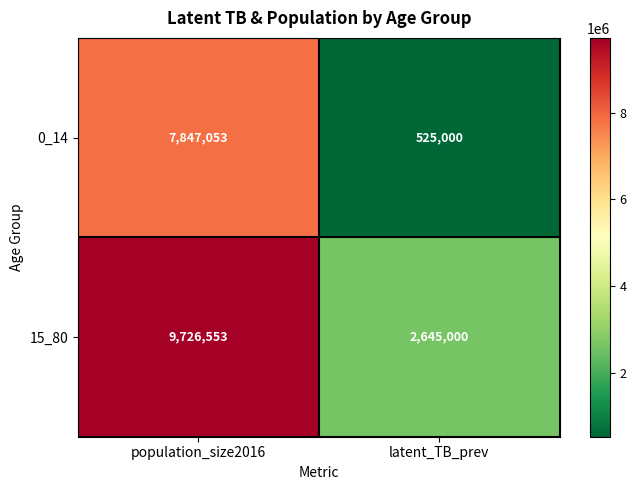

Reading right to left, list all the values displayed in this chart.

0_14: latent_TB_prev=525000	population_size2016=7847053
15_80: latent_TB_prev=2645000	population_size2016=9726553